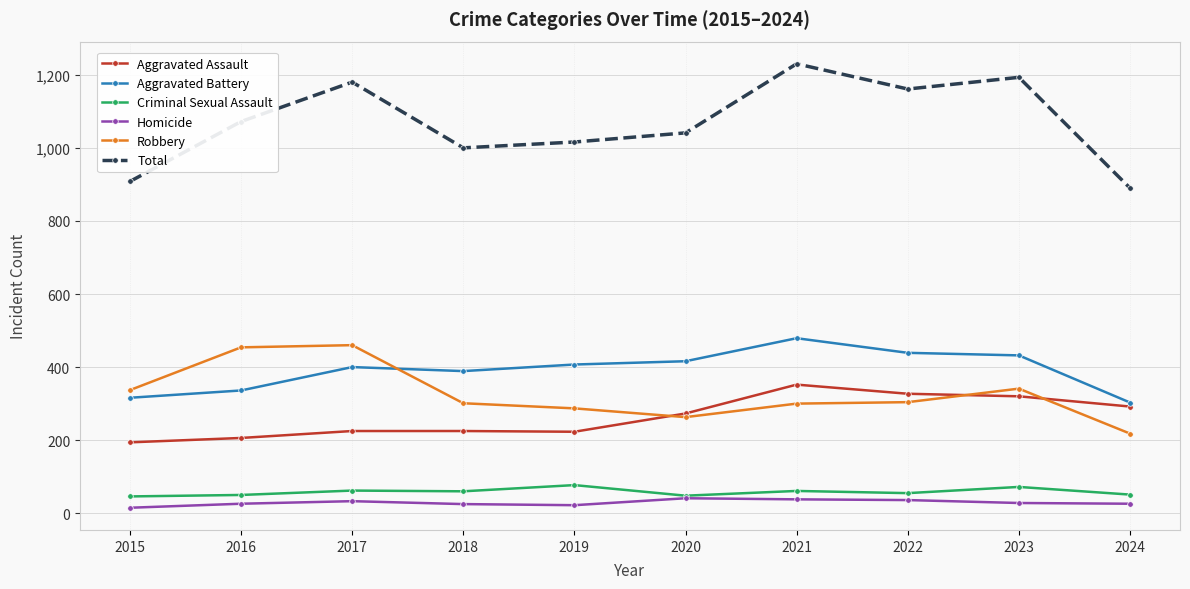

How many lines are shown in the chart?

6